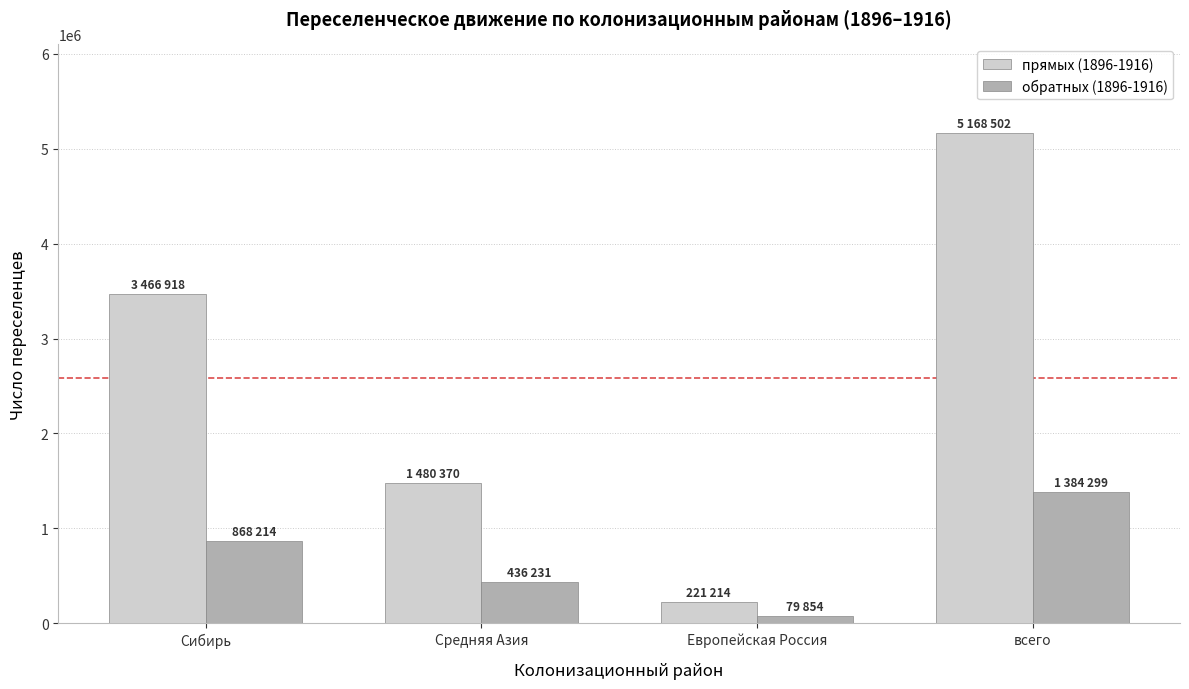

What is the sum of all прямых (1896-1916) values?

10337004